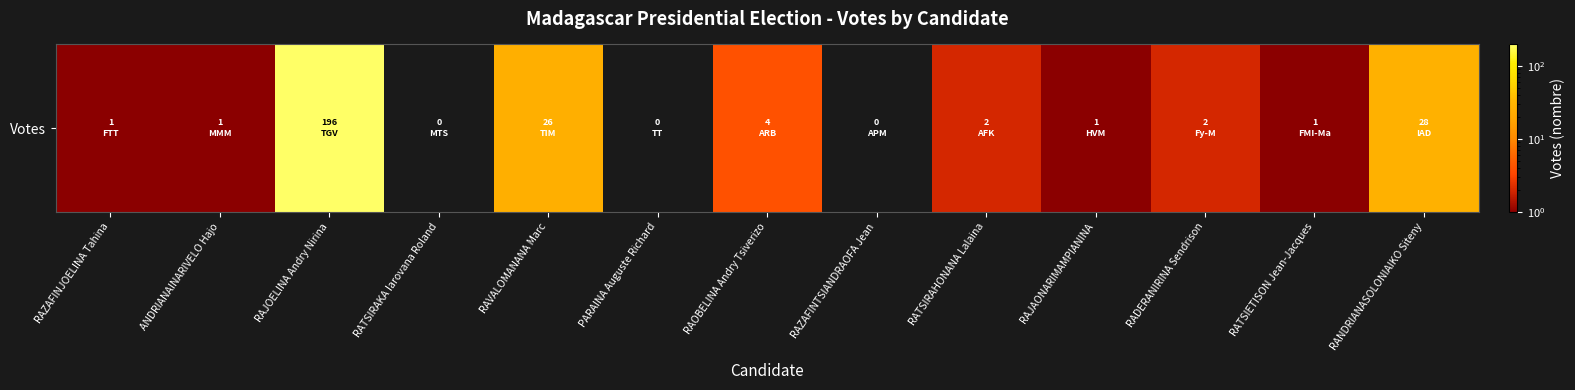

List the labels in order of value, largest first.

RAJOELINA Andry Nirina, RANDRIANASOLONIAIKO Siteny, RAVALOMANANA Marc, RAOBELINA Andry Tsiverizo, RATSIRAHONANA Lalaina, RADERANIRINA Sendrison, RAZAFINJOELINA Tahina, ANDRIANAINARIVELO Hajo, RAJAONARIMAMPIANINA, RATSIETISON Jean-Jacques, RATSIRAKA Iarovana Roland, PARAINA Auguste Richard, RAZAFINTSIANDRAOFA Jean